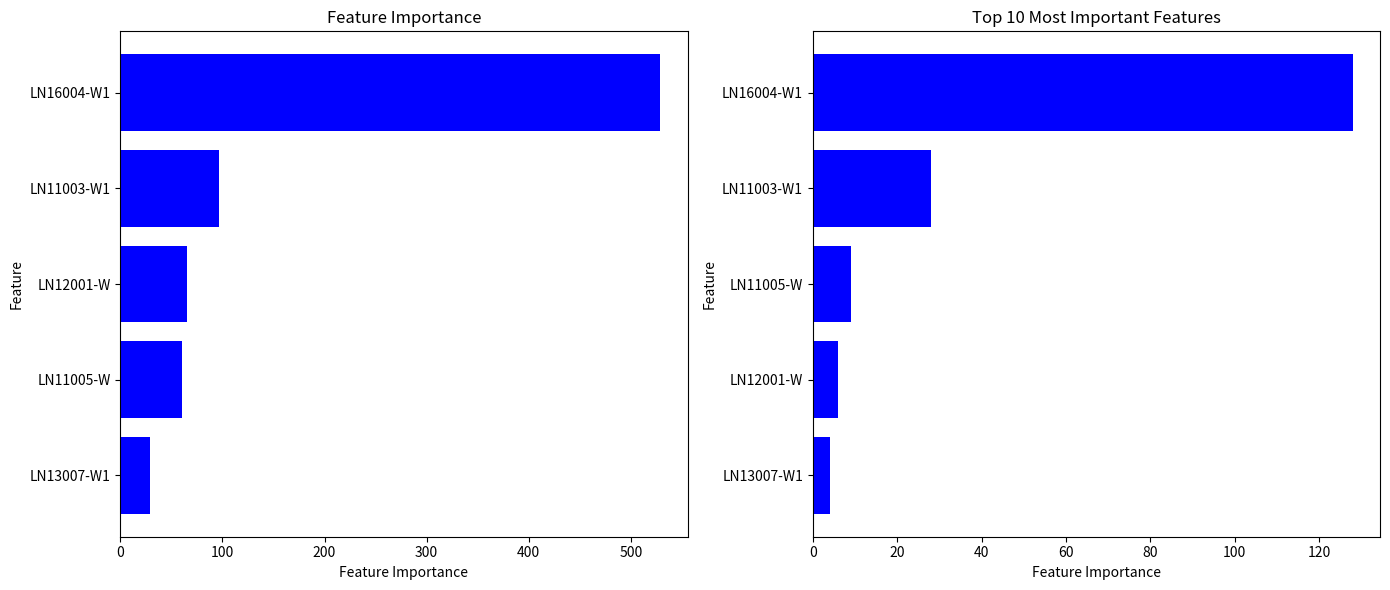

What is the value of the col_0 bar at the 1st from the left?

529